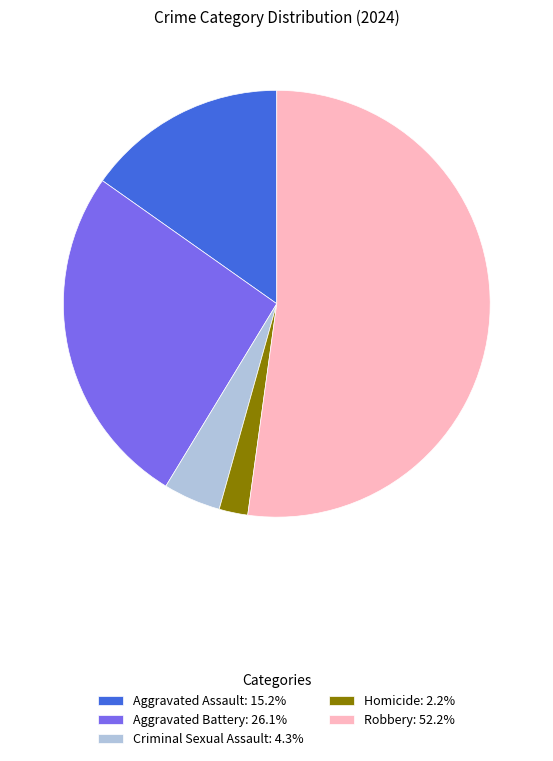

Do Homicide: 2.2% and Robbery: 52.2% together represent more than half of the pie?

Yes